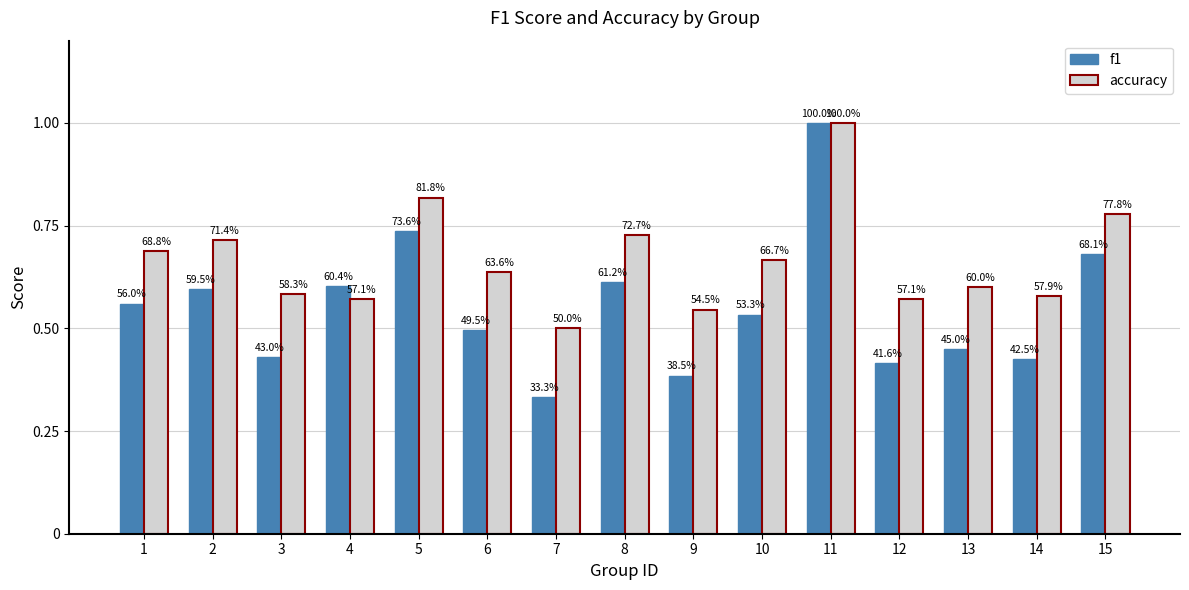

How many bars are there in each group?

2